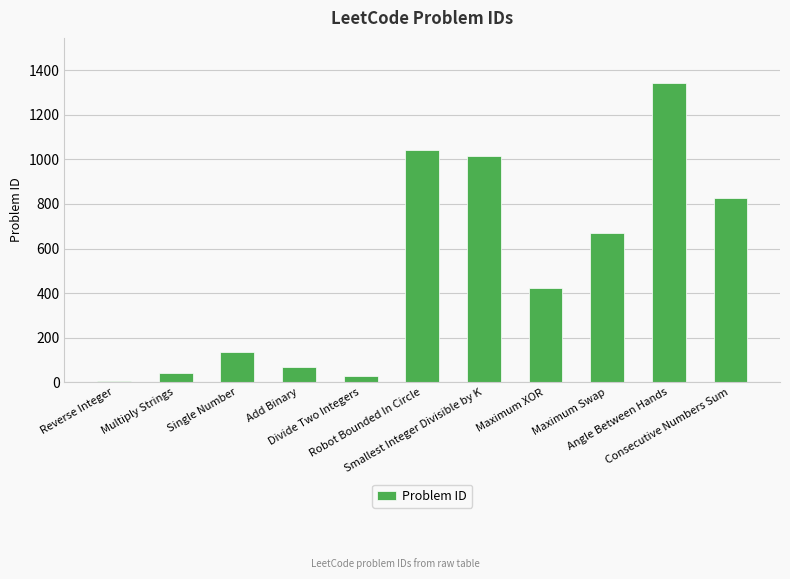

List the labels in order of value, smallest first.

Reverse Integer, Divide Two Integers, Multiply Strings, Add Binary, Single Number, Maximum XOR, Maximum Swap, Consecutive Numbers Sum, Smallest Integer Divisible by K, Robot Bounded In Circle, Angle Between Hands